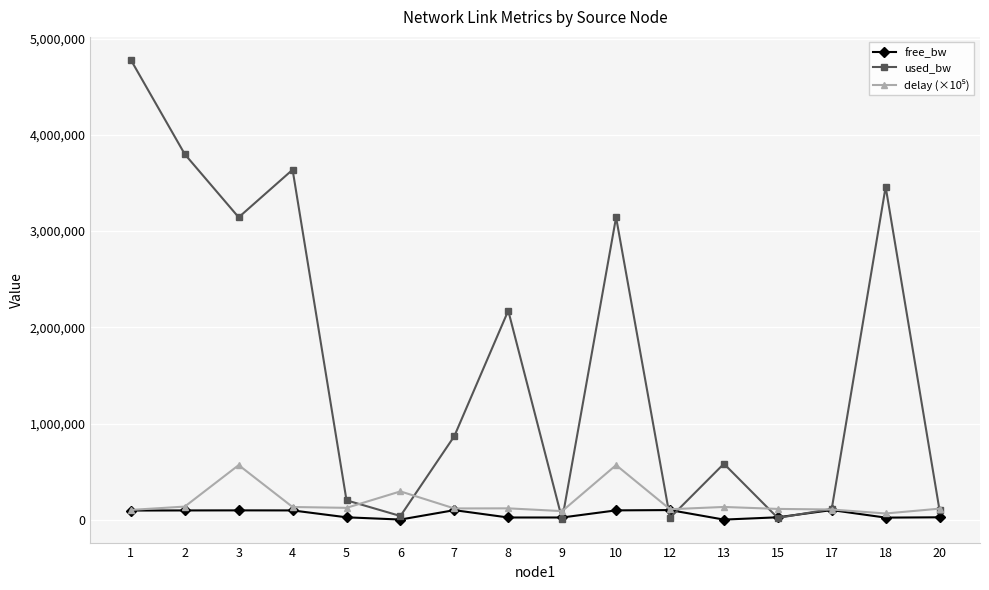

The value of used_bw at 4 is 6087066.3. True or false?

False